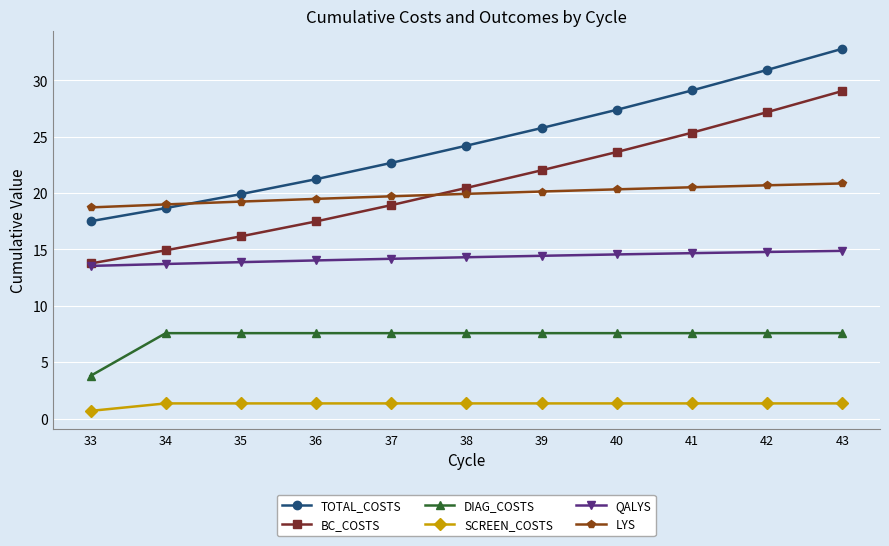

What is the spread (max minus min) of values at 43?

31.5